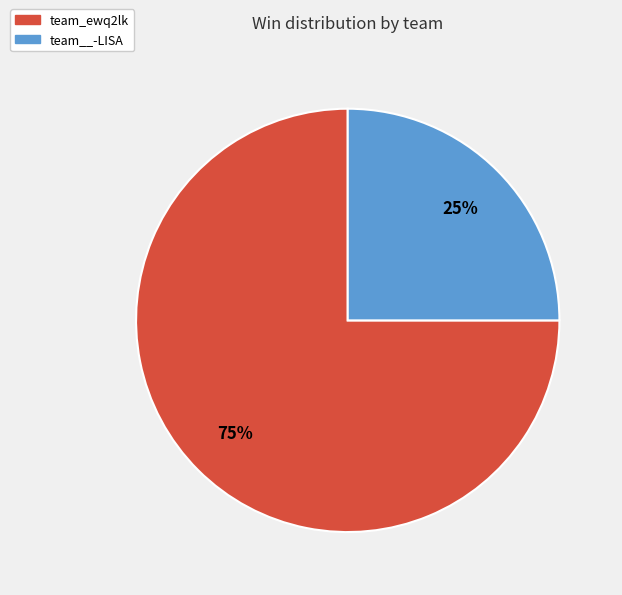

Is the sum of team__-LISA and team_ewq2lk greater than half?

Yes